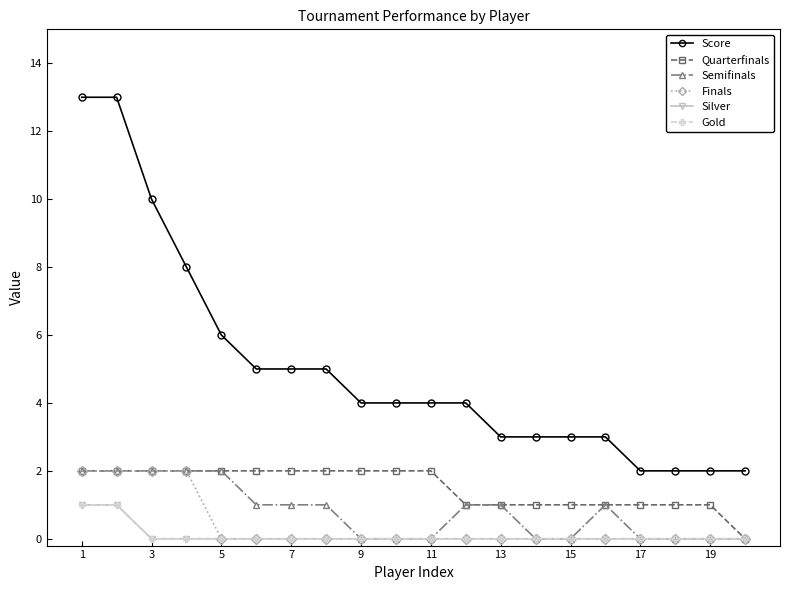

Is this an area chart (filled region under the line)?

No